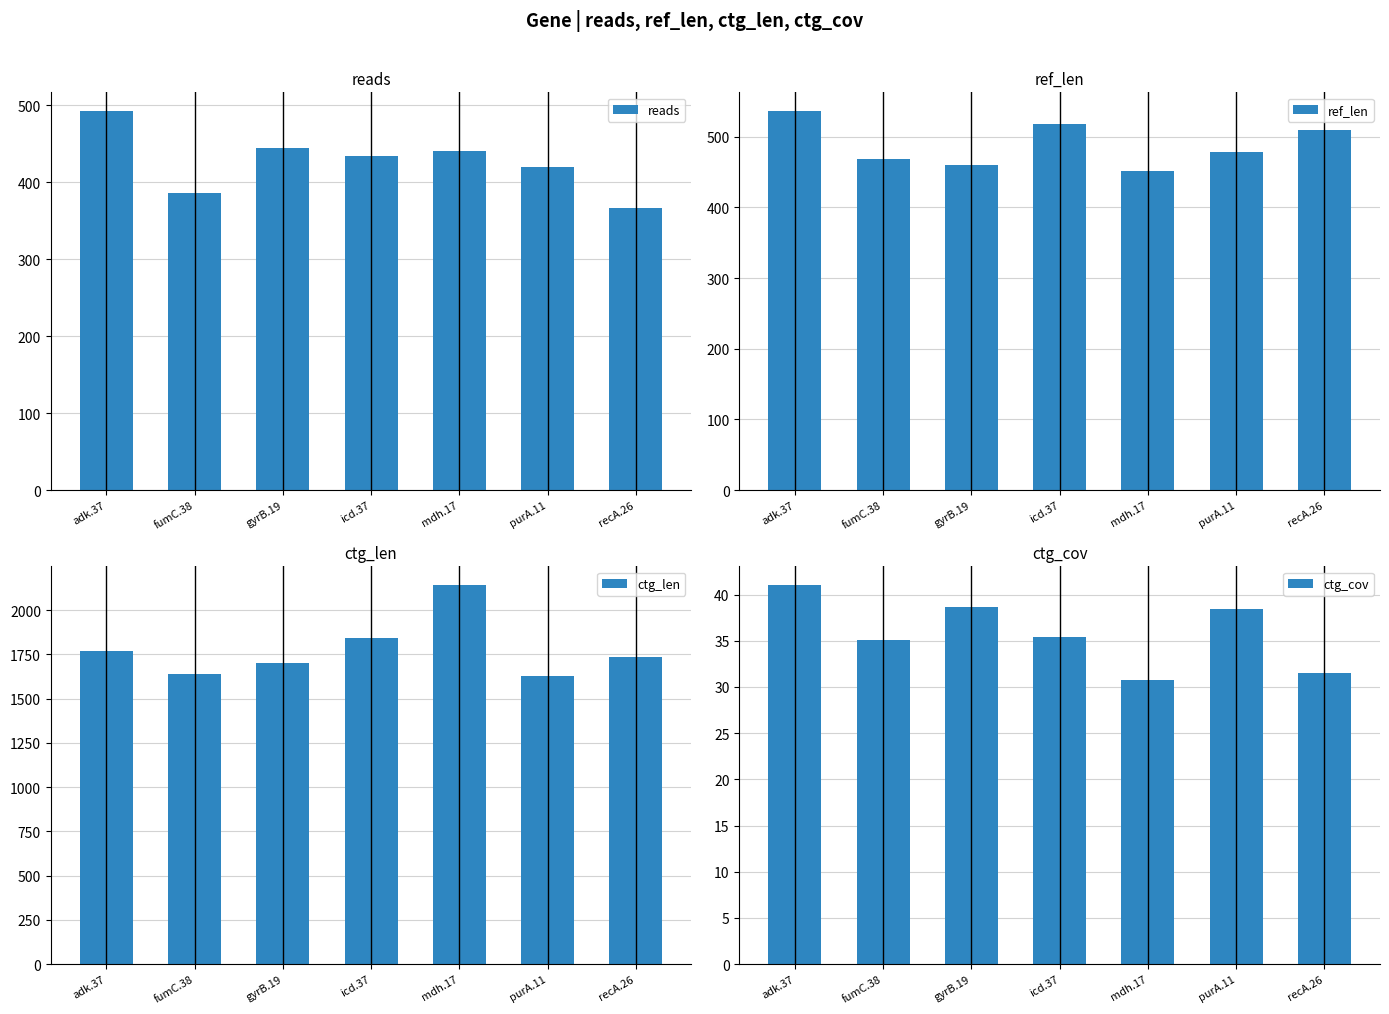

What is the label of the 2nd bar from the left?

fumC.38